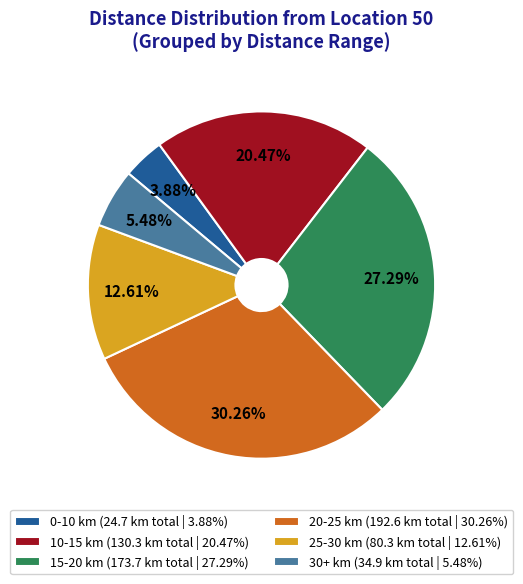

Rank the categories by value from highest to lowest.

20-25 km (192.6 km total | 30.26%), 15-20 km (173.7 km total | 27.29%), 10-15 km (130.3 km total | 20.47%), 25-30 km (80.3 km total | 12.61%), 30+ km (34.9 km total | 5.48%), 0-10 km (24.7 km total | 3.88%)